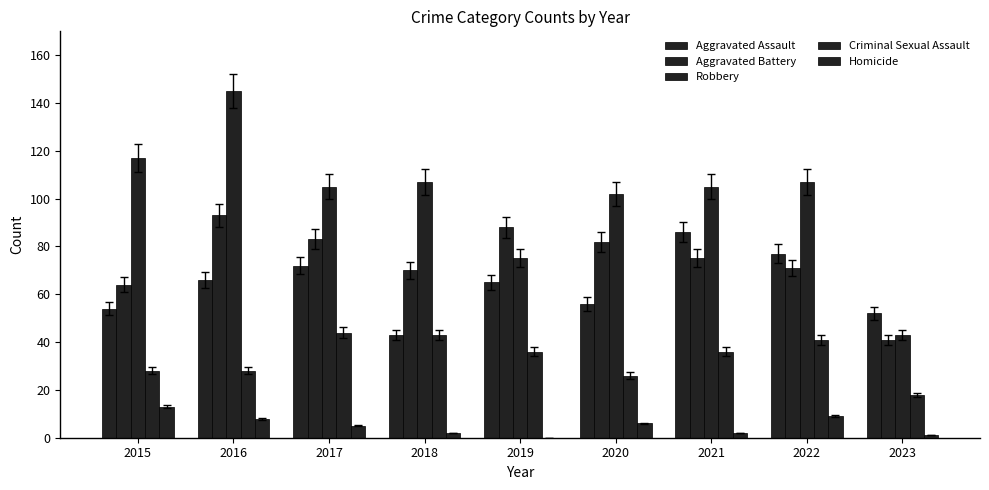

List the series in order of their peak value, lowest first.

Homicide, Criminal Sexual Assault, Aggravated Assault, Aggravated Battery, Robbery